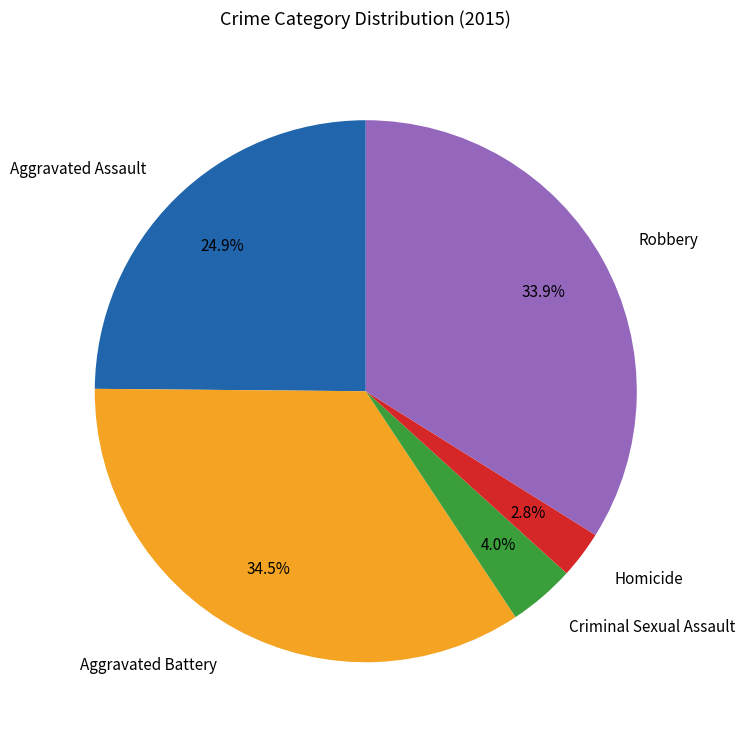

To the nearest percent, what percentage of the pie is Aggravated Assault?

25%